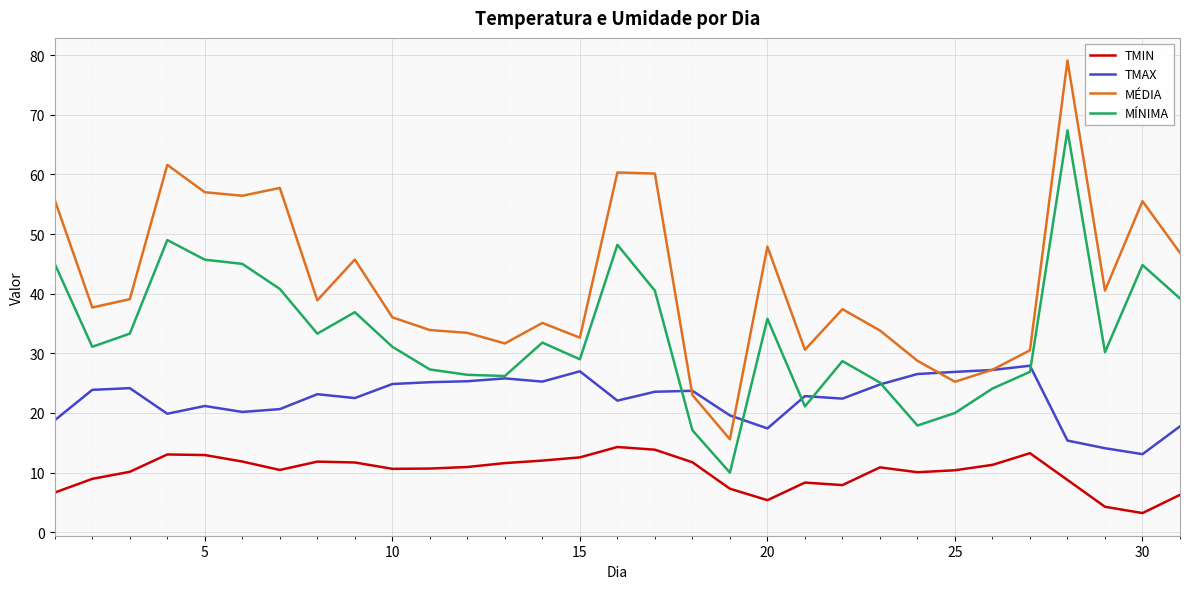

Which series has the widest spread of values?

MÉDIA